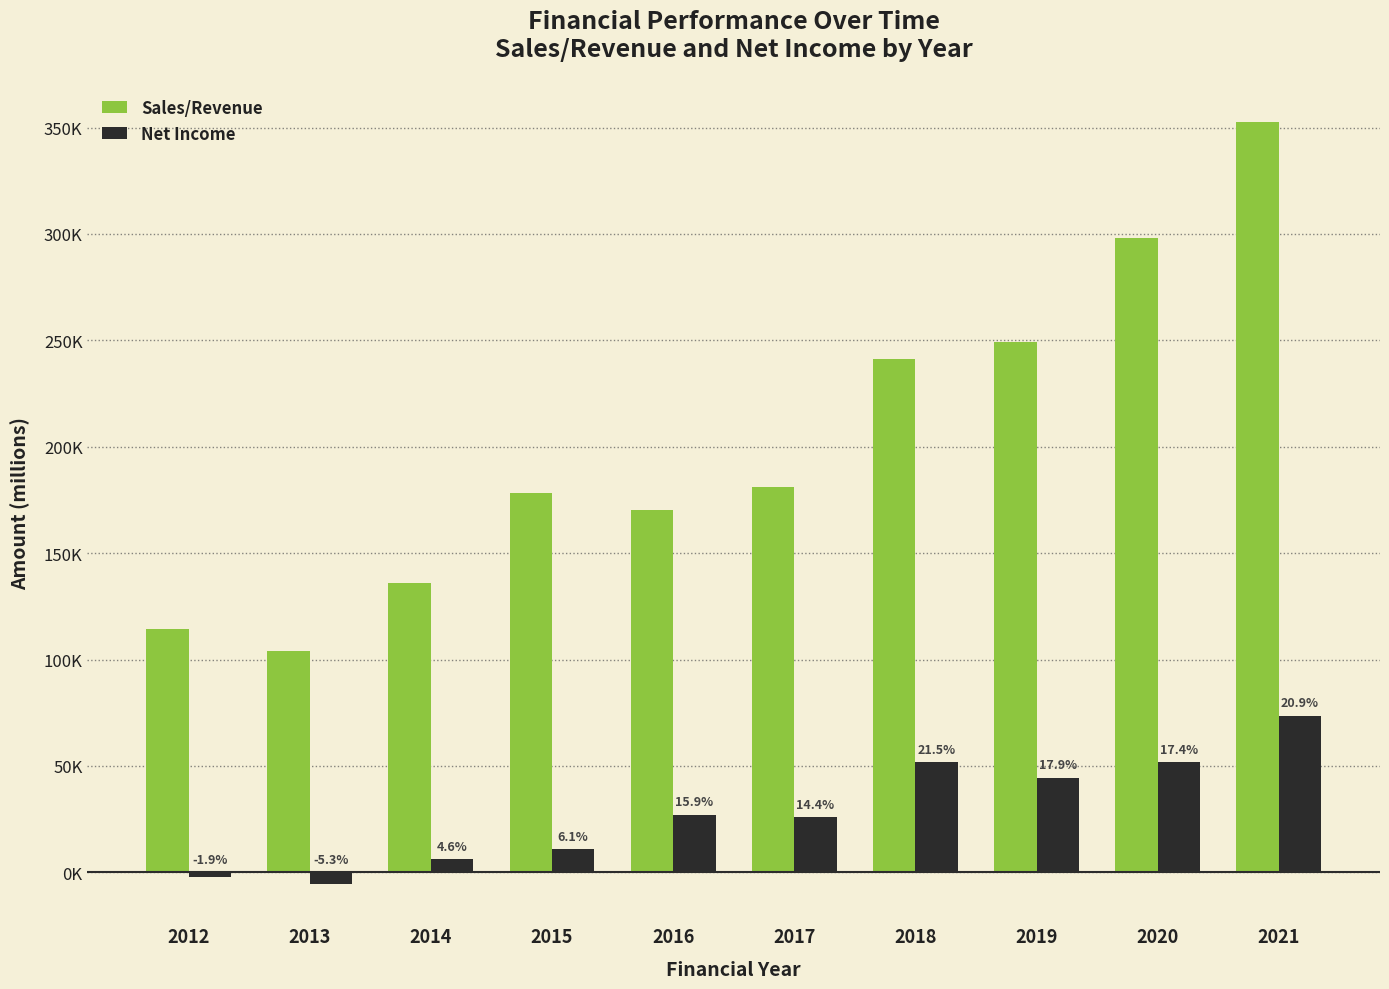

Are the bars horizontal?

No